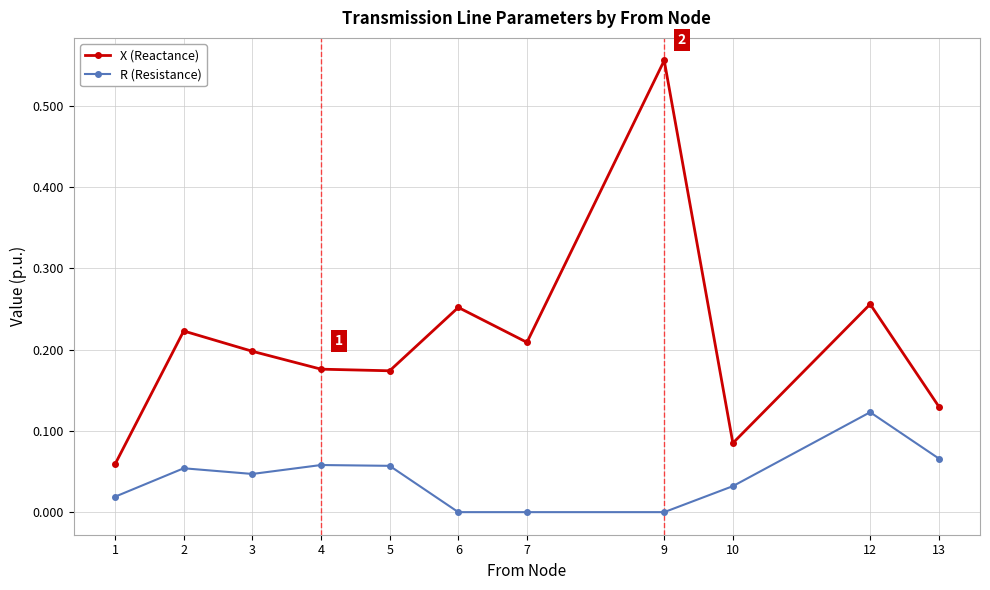

True or false: R (Resistance) and X (Reactance) intersect in this chart.

False